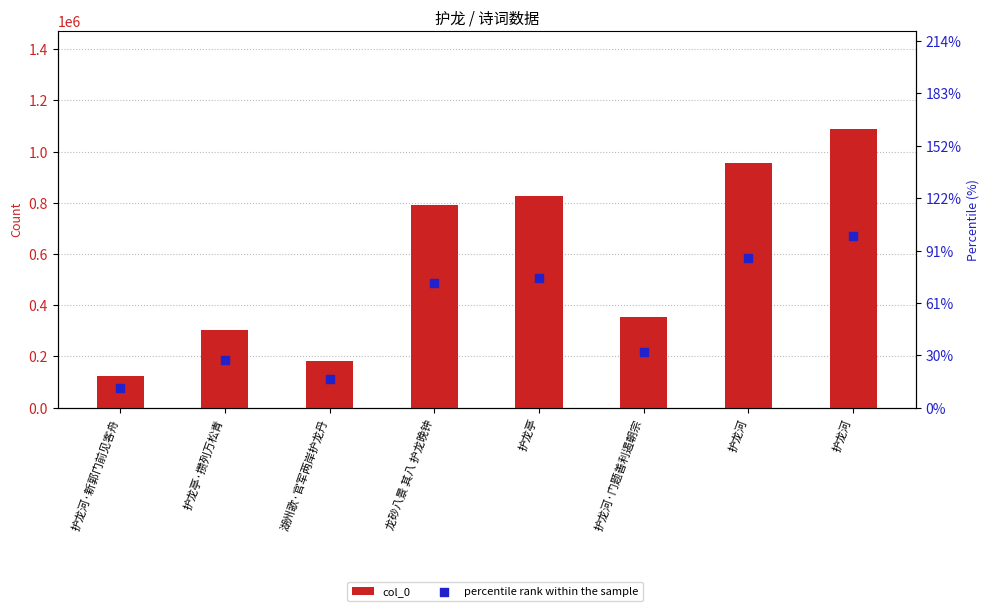

What is the total value across all series at 湖州歌·官军两岸护龙丹?

289936.0